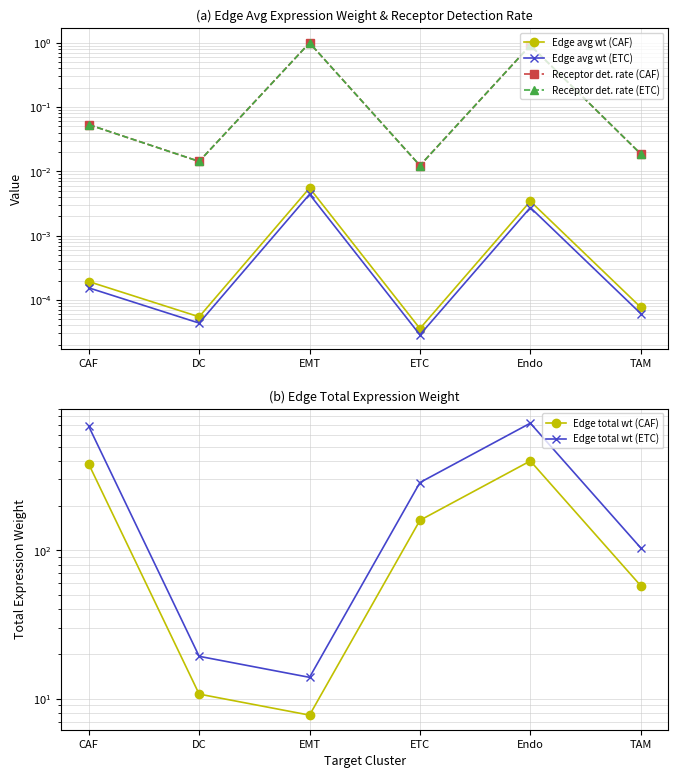

What is the difference between the Edge total wt (ETC) values at DC and CAF?

665.4